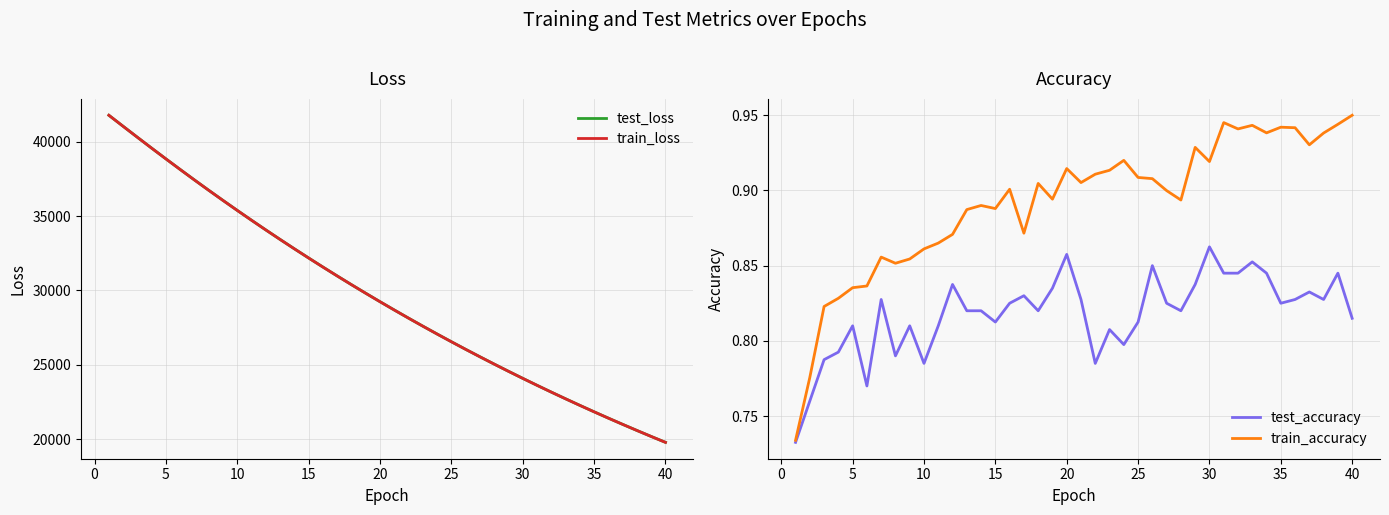

At which label does test_accuracy reach its peak?

30